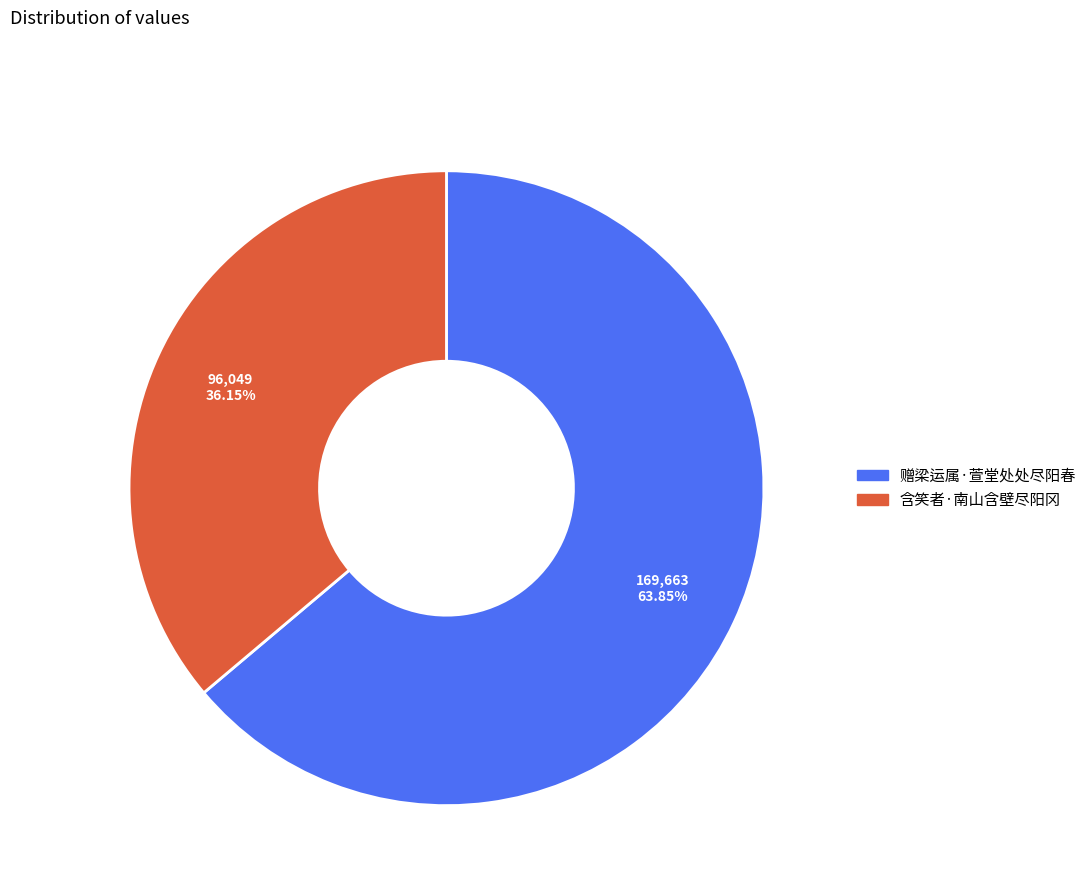

Does any single category account for the majority?

Yes